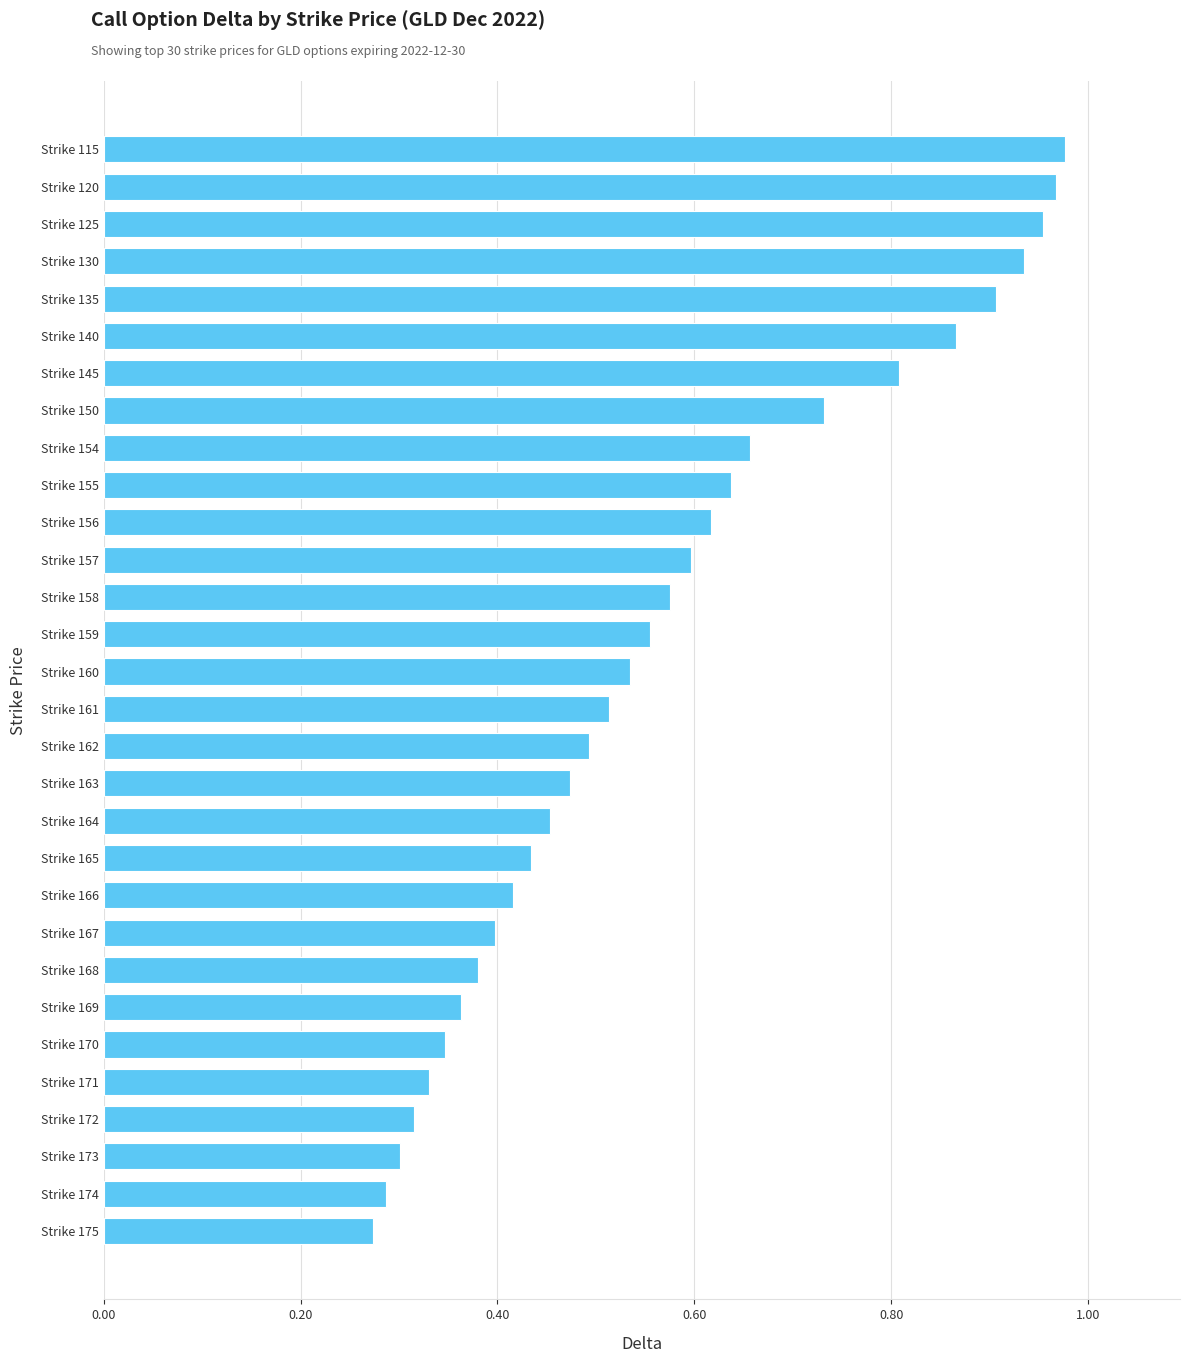

Between Strike 162 and Strike 171, which is larger?

Strike 162